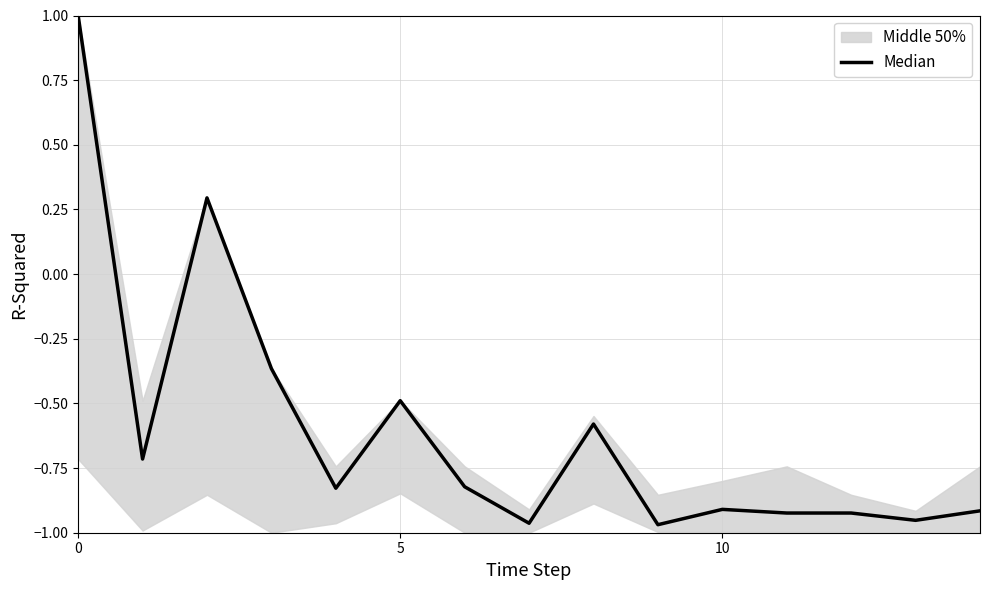

How many lines are shown in the chart?

1